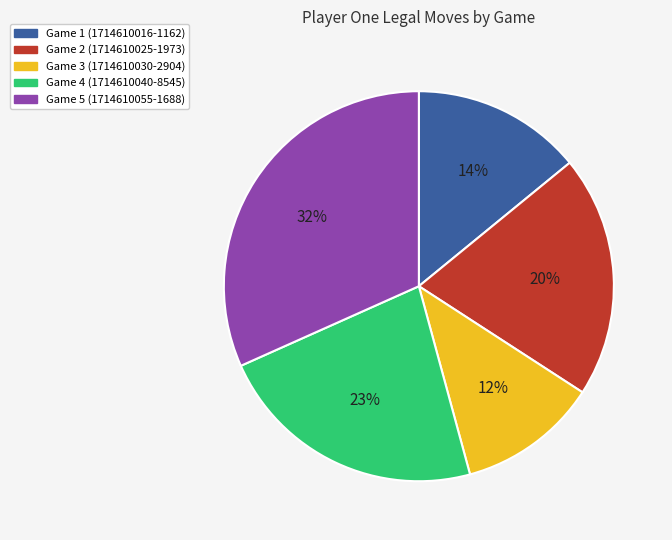

Is there any slice that represents more than half of the pie?

No